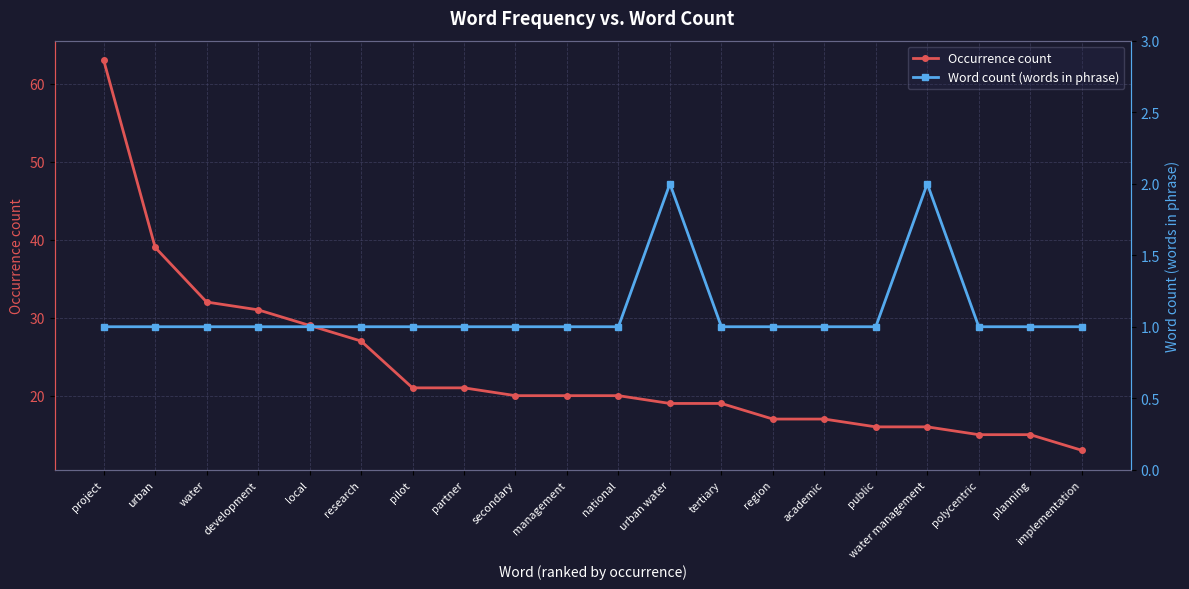

Reading right to left, what are all the values shown in this chart?

Occurrence count: implementation=13	planning=15	polycentric=15	water management=16	public=16	academic=17	region=17	tertiary=19	urban water=19	national=20	management=20	secondary=20	partner=21	pilot=21	research=27	local=29	development=31	water=32	urban=39	project=63
Word count (words in phrase): implementation=1	planning=1	polycentric=1	water management=2	public=1	academic=1	region=1	tertiary=1	urban water=2	national=1	management=1	secondary=1	partner=1	pilot=1	research=1	local=1	development=1	water=1	urban=1	project=1